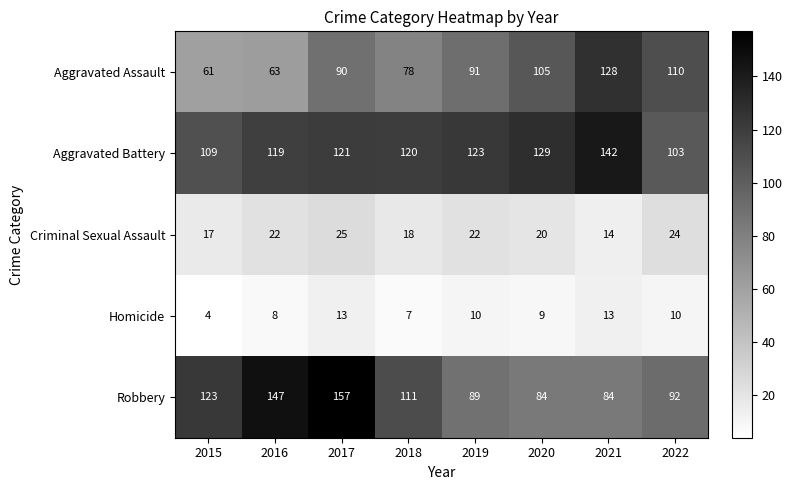

What is the difference between the Aggravated Assault values at 2019 and 2016?

28